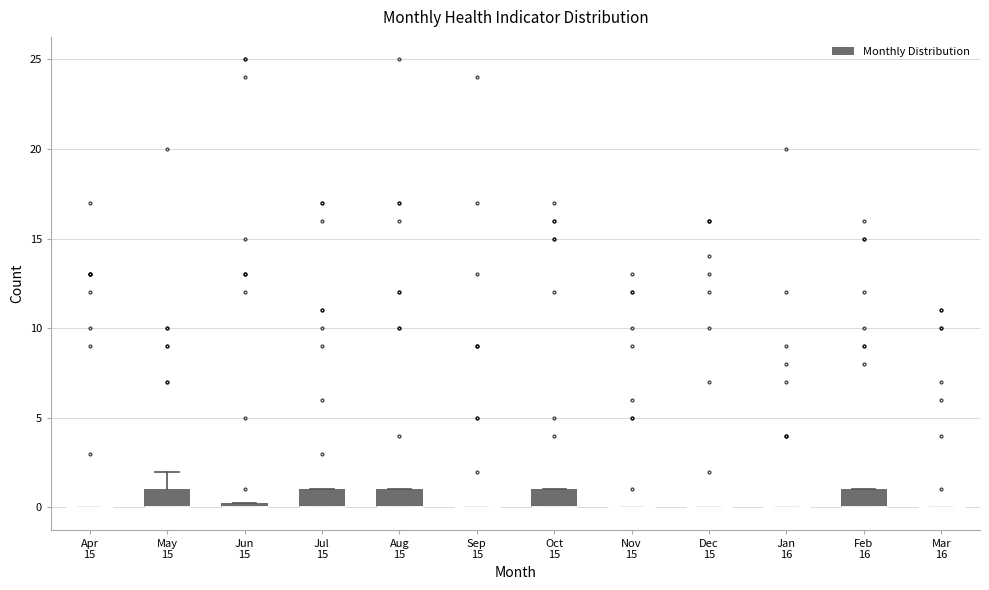

Where is the upper edge of the box for Oct 15 on the y-axis? The values are not printed on the chart, so give them approximately, as read against the axis.

1.0